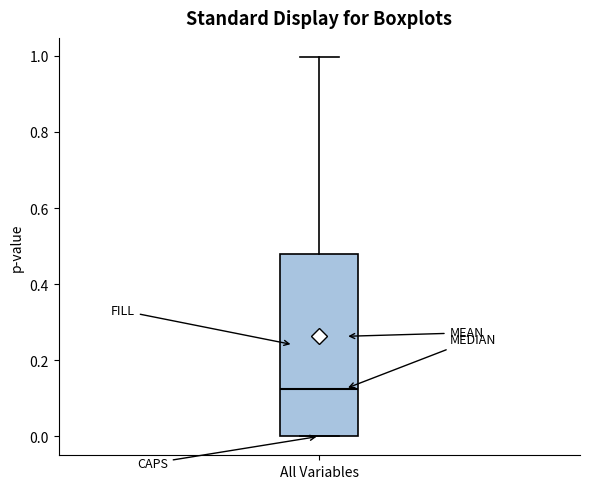

Read this box plot against the y-axis: the position of the median line, the range covered by the box, and the ends of both whiskers. The values are not printed on the chart, so give them approximately, as read against the axis.

median 0.12, box 0.00 to 0.48, whiskers 0.00 to 1.00